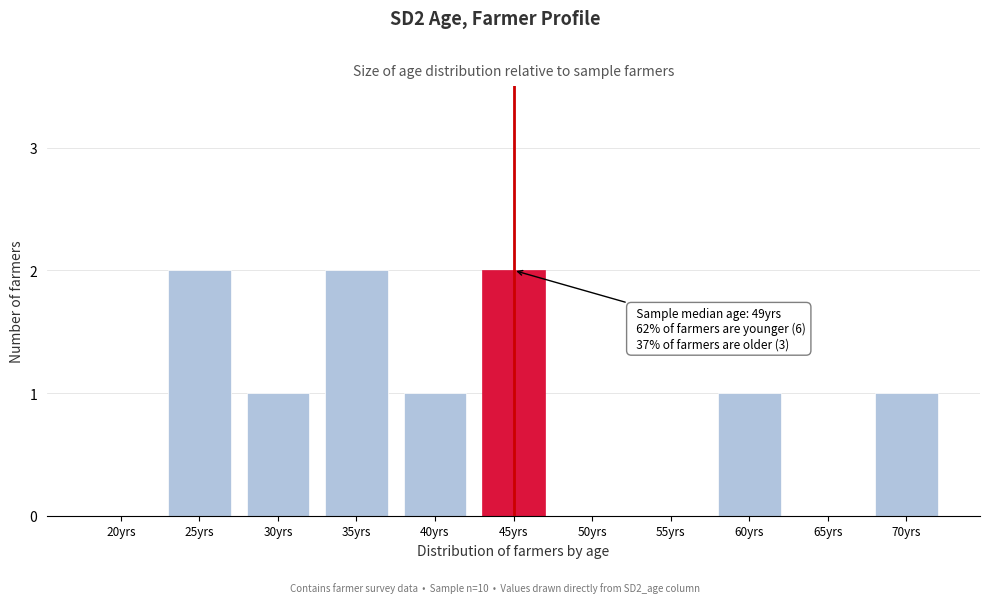

Reading right to left, list all the values displayed in this chart.

70yrs=1	65yrs=0	60yrs=1	55yrs=0	50yrs=0	45yrs=2	40yrs=1	35yrs=2	30yrs=1	25yrs=2	20yrs=0